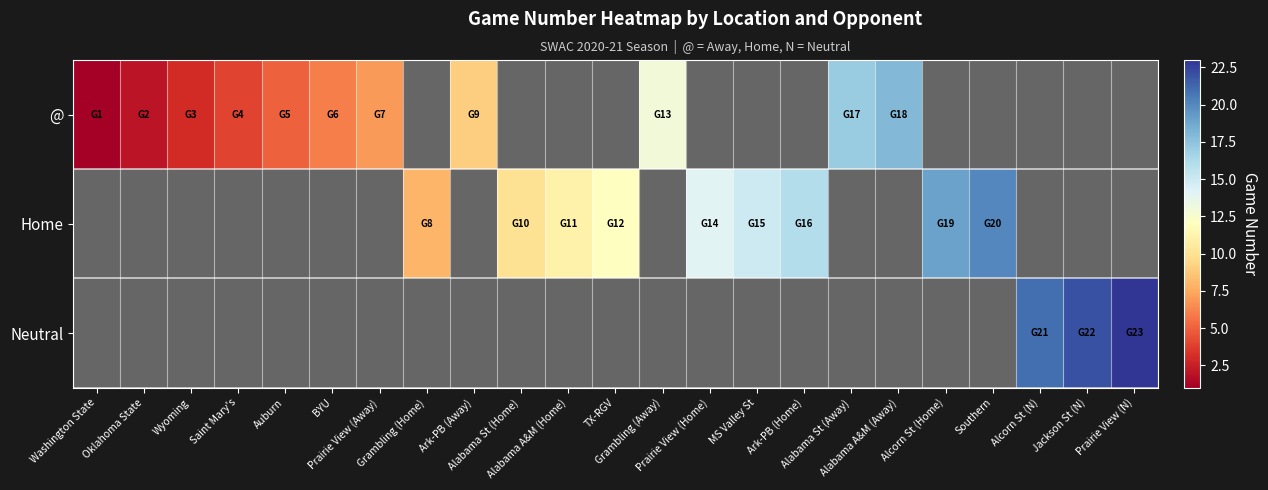

The Home series shows 28.7 at Ark-PB (Home). True or false?

False